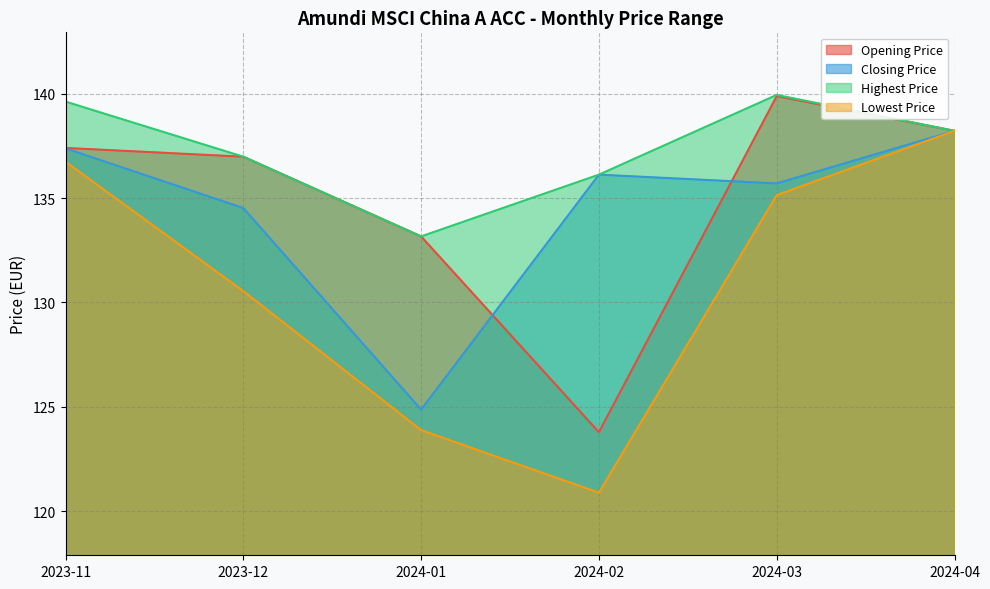

What is the difference between the Lowest Price values at 2023-12 and 2024-01?

6.7